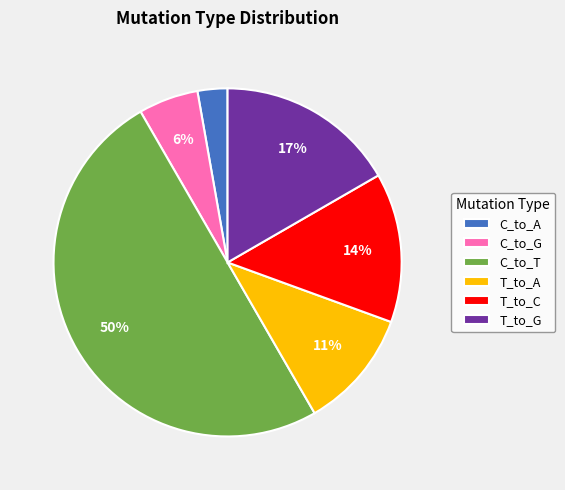

How many slices are in this pie chart?

6